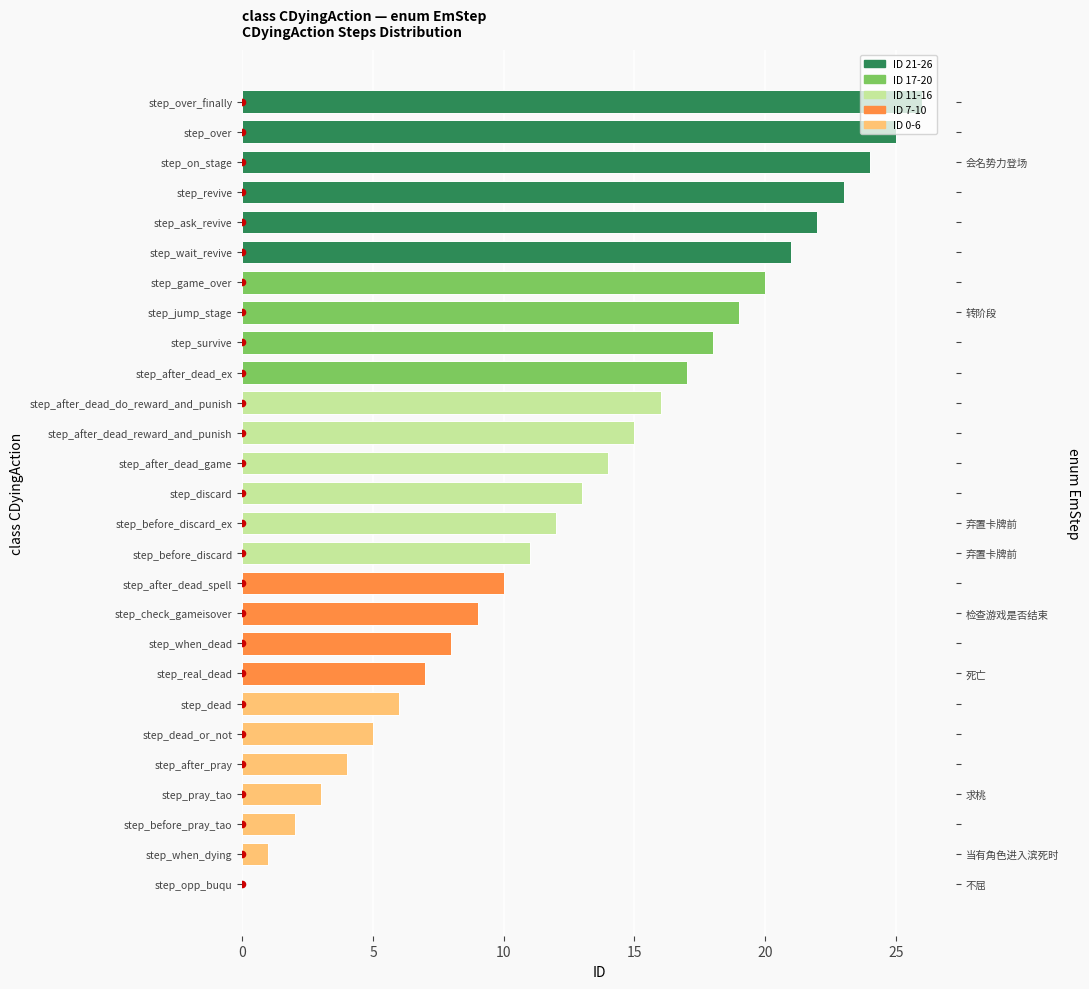

Between step_revive and step_after_dead_game, which is larger?

step_revive